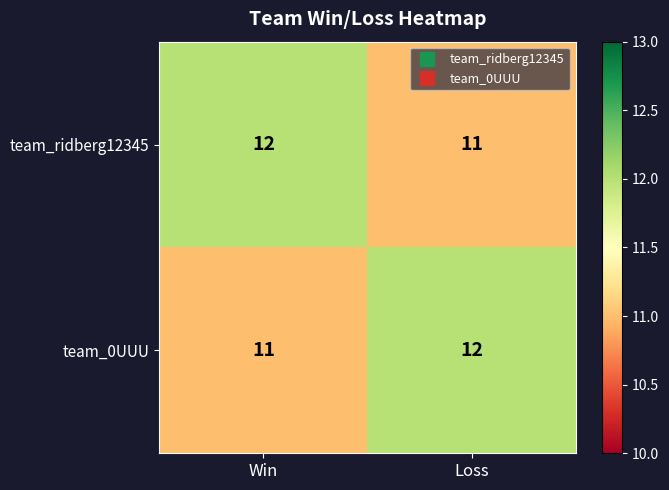

At how many categories does at least one series exceed 11?

2